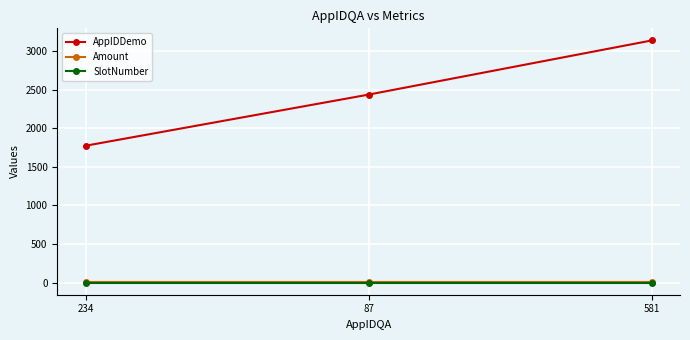

What is the total value across all series at 87?

2446.5